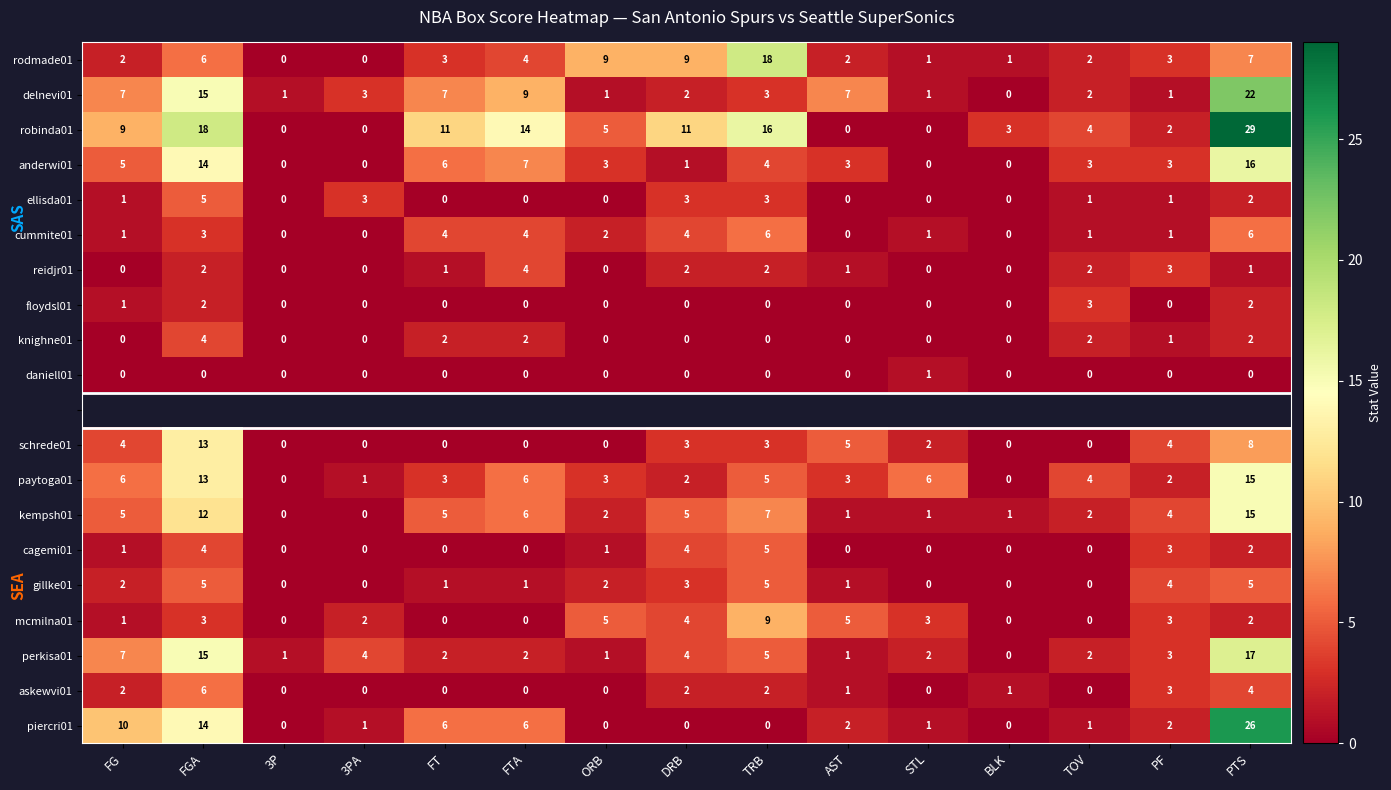

What is the difference between the second highest and second lowest values in the rodmade01 series?

9